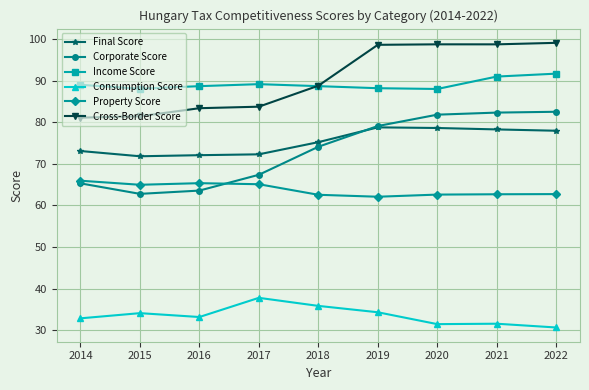

What is the value of the Cross-Border Score point at the 4th from the left?

83.7